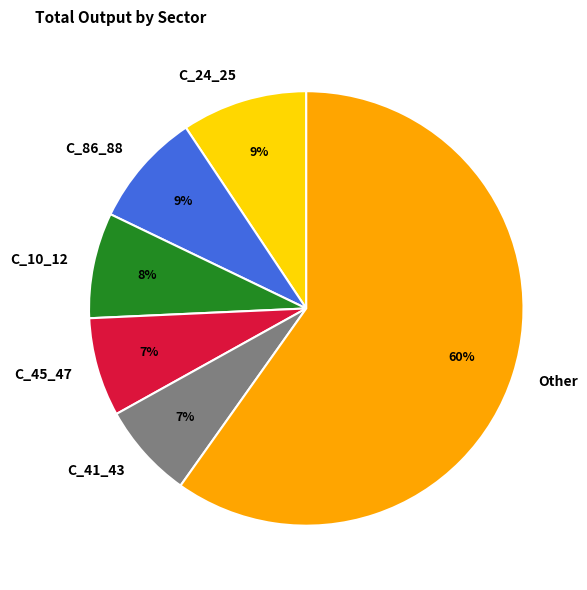

Do C_41_43 and C_45_47 together represent more than half of the pie?

No